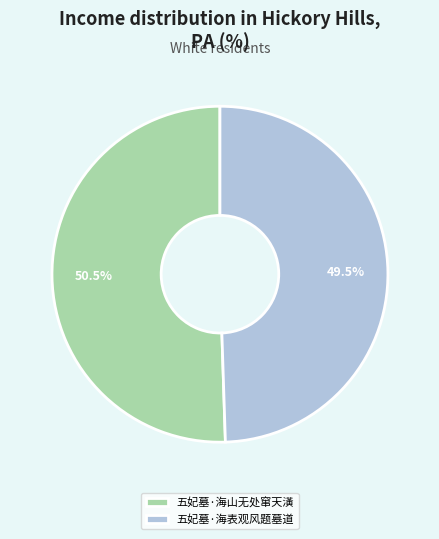

Which slice represents more than half of the pie?

五妃墓·海山无处窜天潢